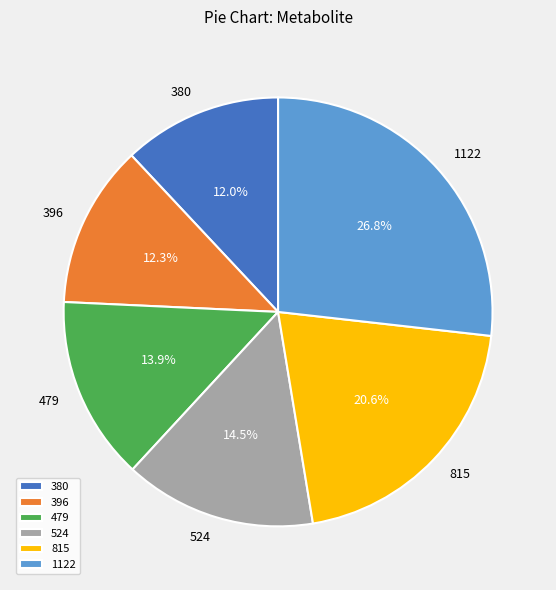

Does any single category account for the majority?

No